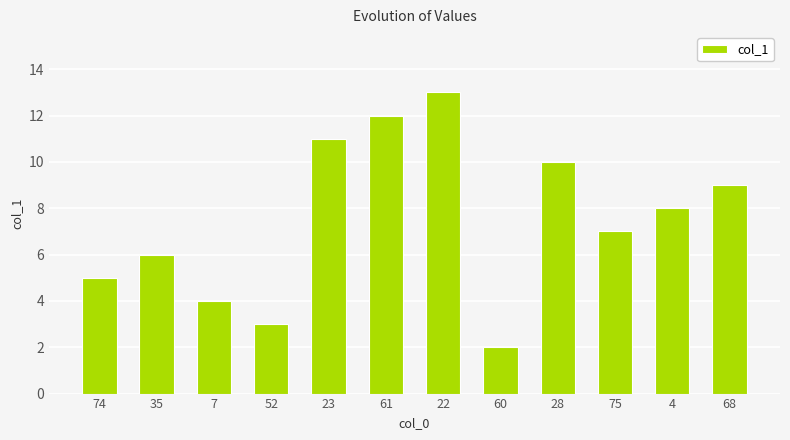

List the labels in order of value, largest first.

22, 61, 23, 28, 68, 4, 75, 35, 74, 7, 52, 60